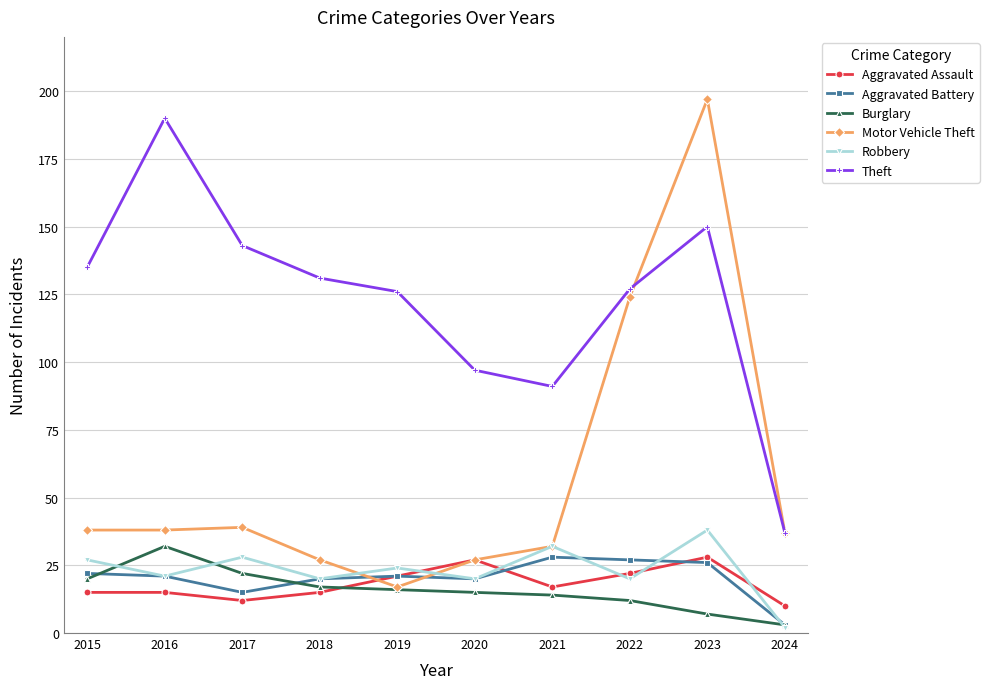

Between 2015 and 2016, which series saw the biggest shift?

Theft